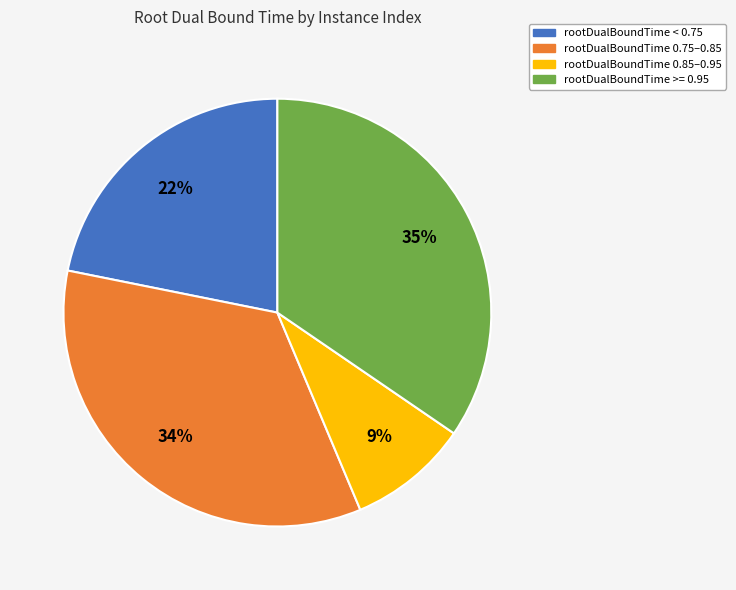

To the nearest percent, what portion does rootDualBoundTime >= 0.95 represent?

35%